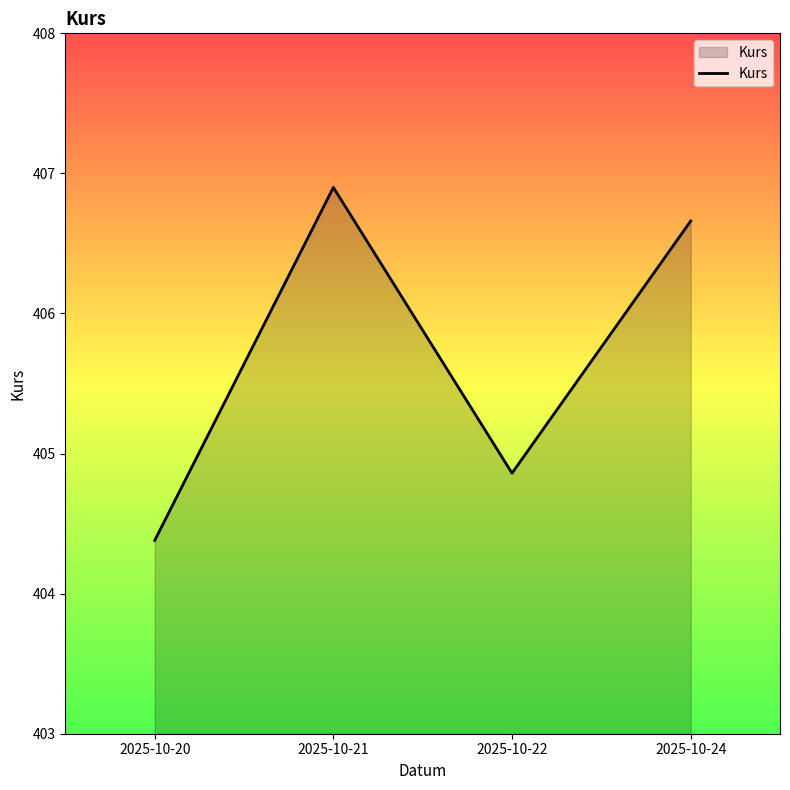

How many lines are shown in the chart?

1